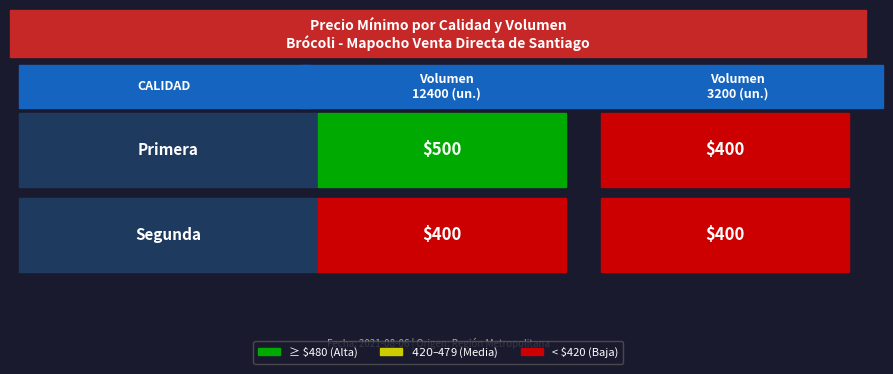

What is the difference between the maximum and minimum values in the Primera series?

100